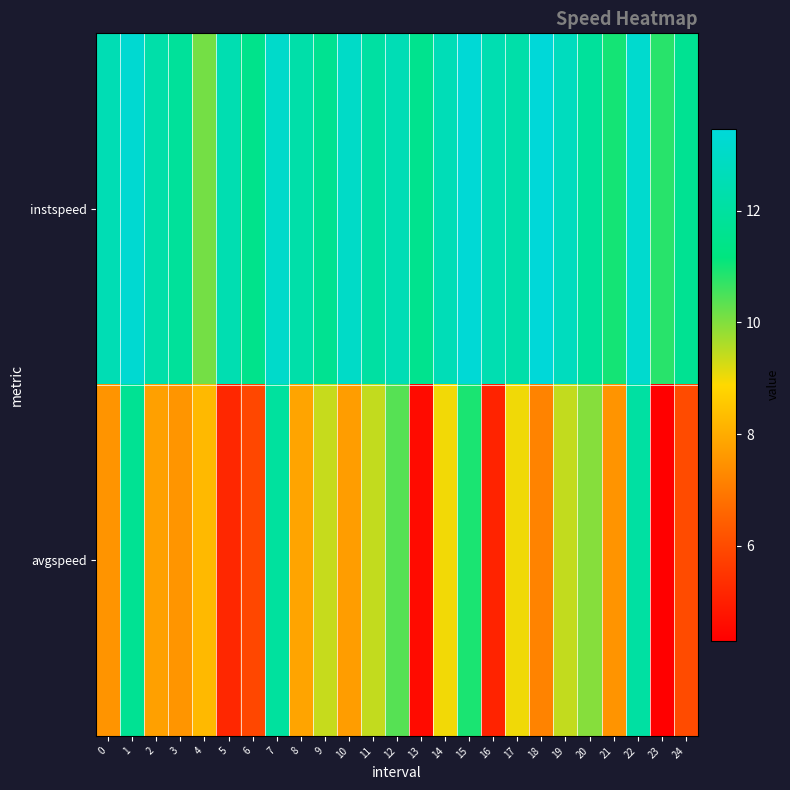

What is the spread (max minus min) of values at 6?

5.6